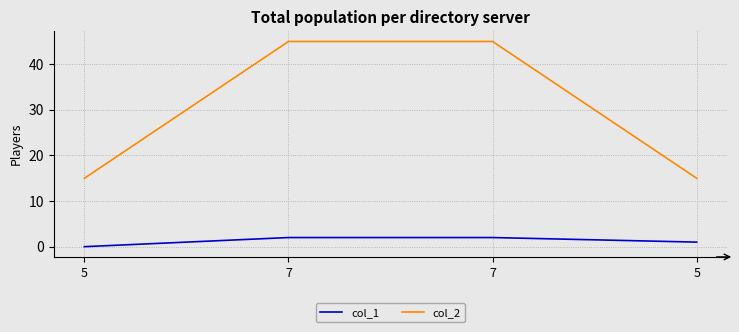

Reading left to right, list all the values displayed in this chart.

col_1: 5=0	7=2	7=2	5=1
col_2: 5=15	7=45	7=45	5=15